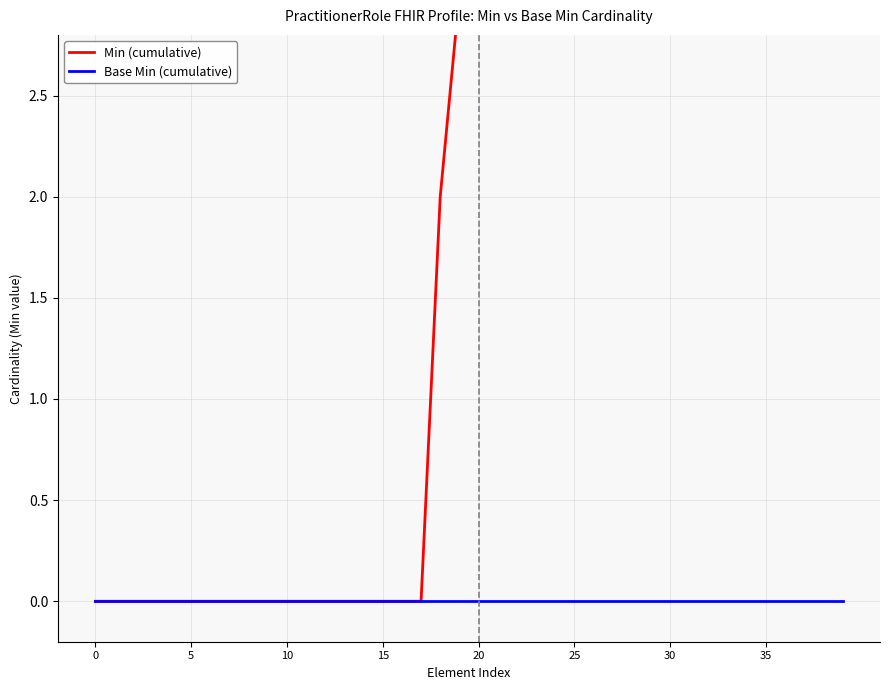

What is the label of the 31st point from the left?

30